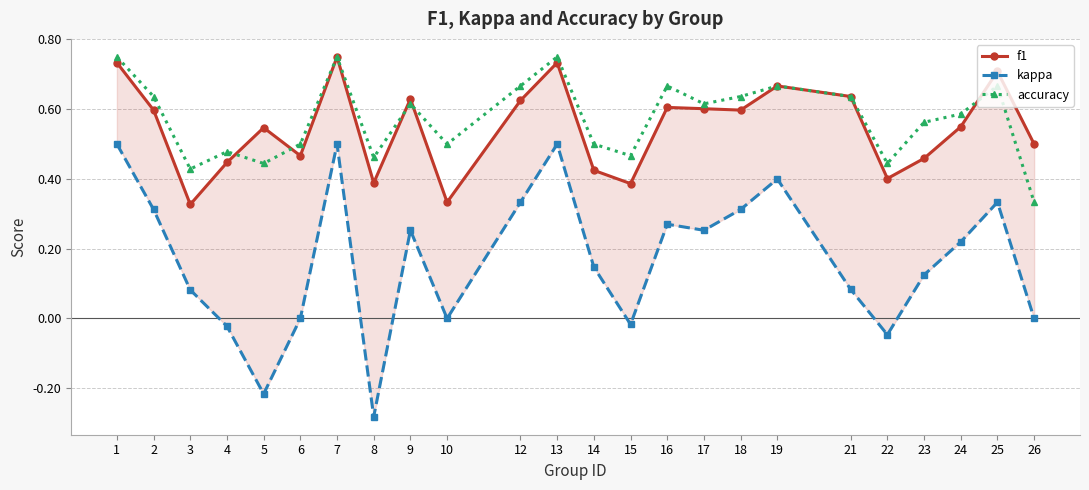

The accuracy series shows 0.1 at 26. True or false?

False